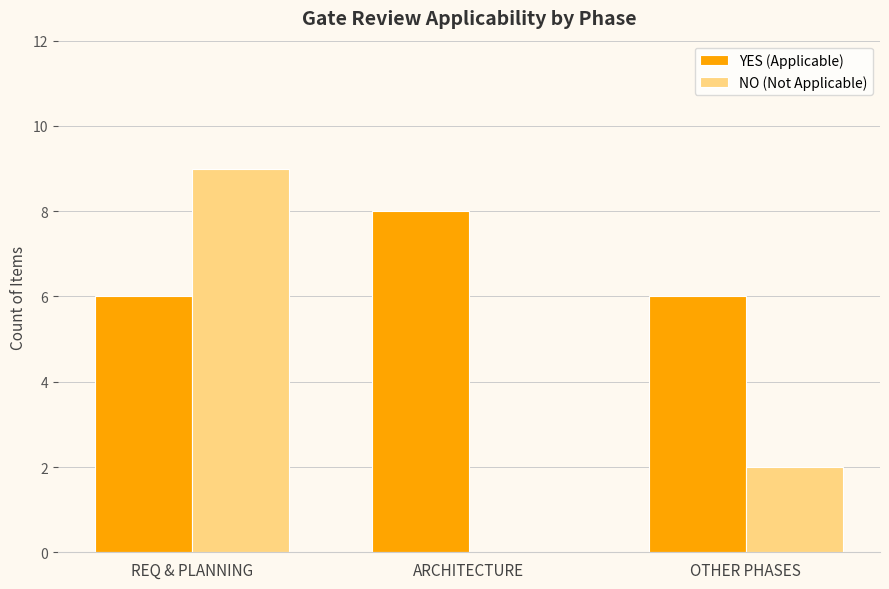

Which series changed the most between REQ & PLANNING and ARCHITECTURE?

NO (Not Applicable)